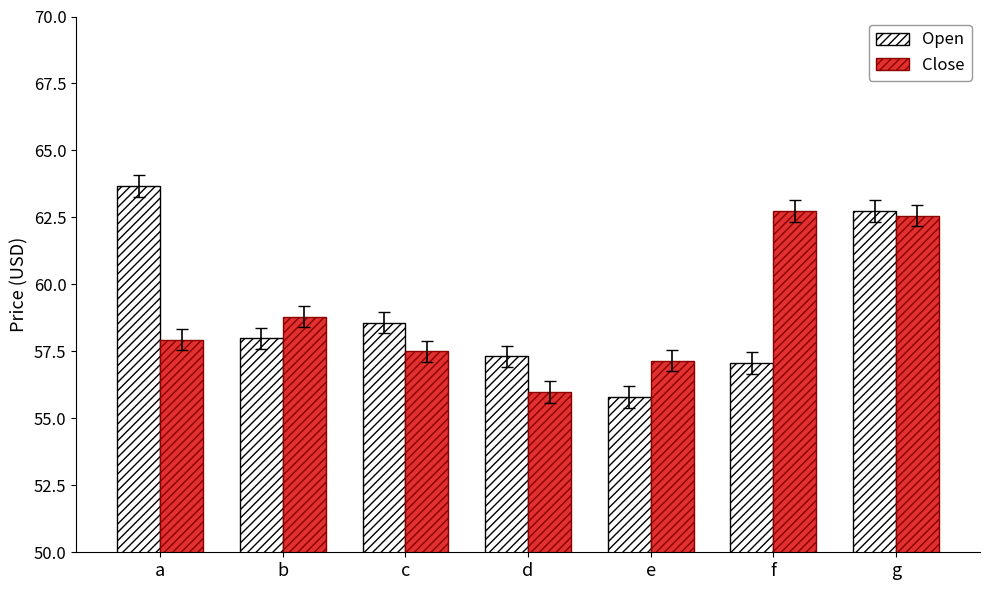

What is the difference between the Close values at f and c?

5.2